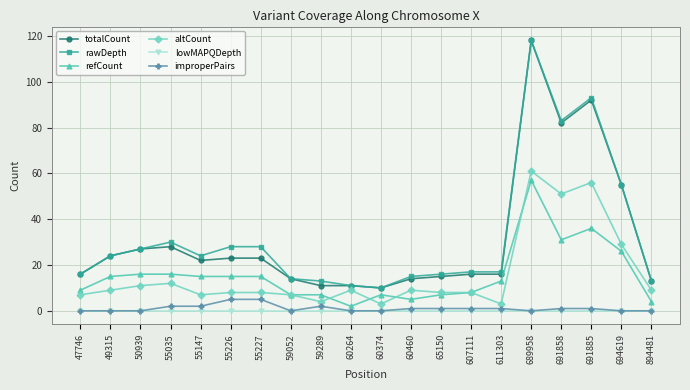

How many values in the rawDepth series are below 24?

10